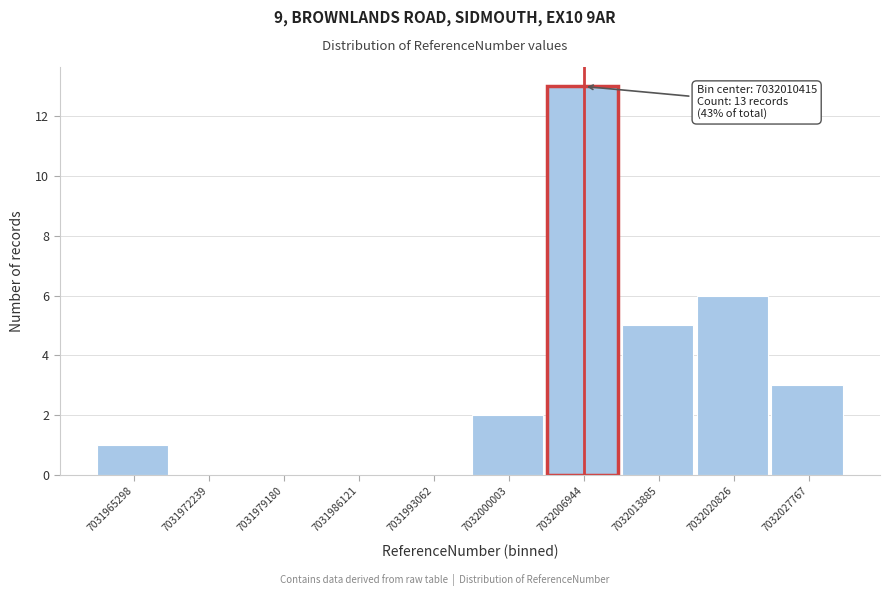

Reading left to right, transcribe all the data shown in this chart.

7031965298=1	7031972239=0	7031979180=0	7031986121=0	7031993062=0	7032000003=2	7032006944=13	7032013885=5	7032020826=6	7032027767=3